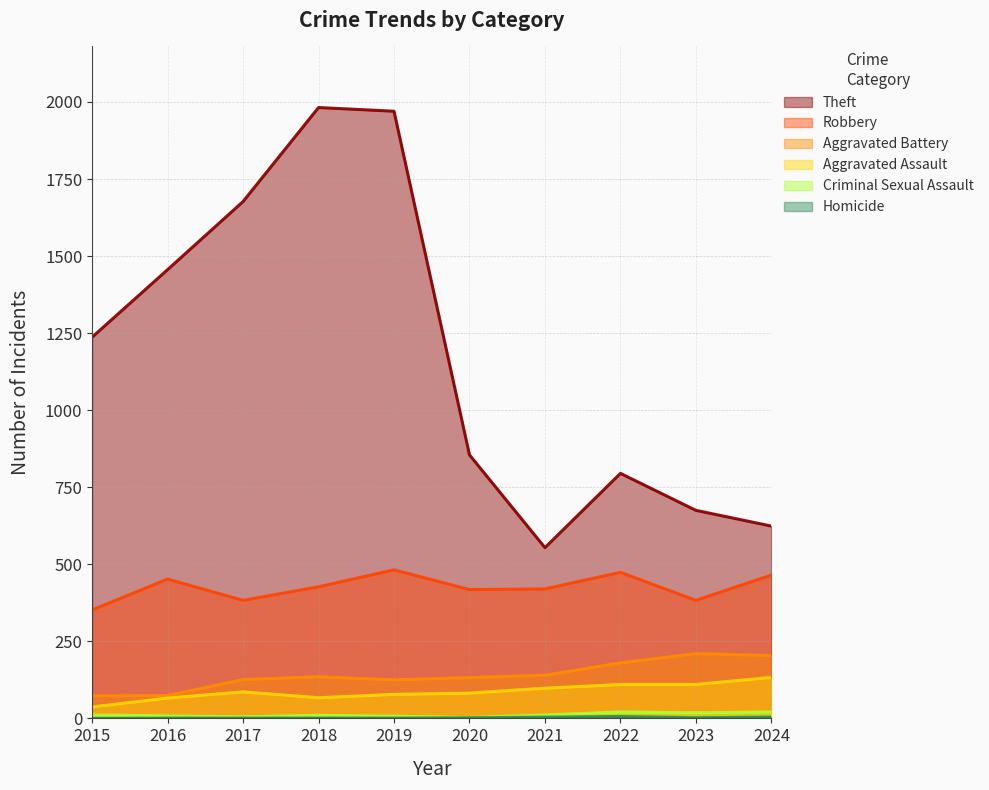

Which category has the lowest value across all series?

2015